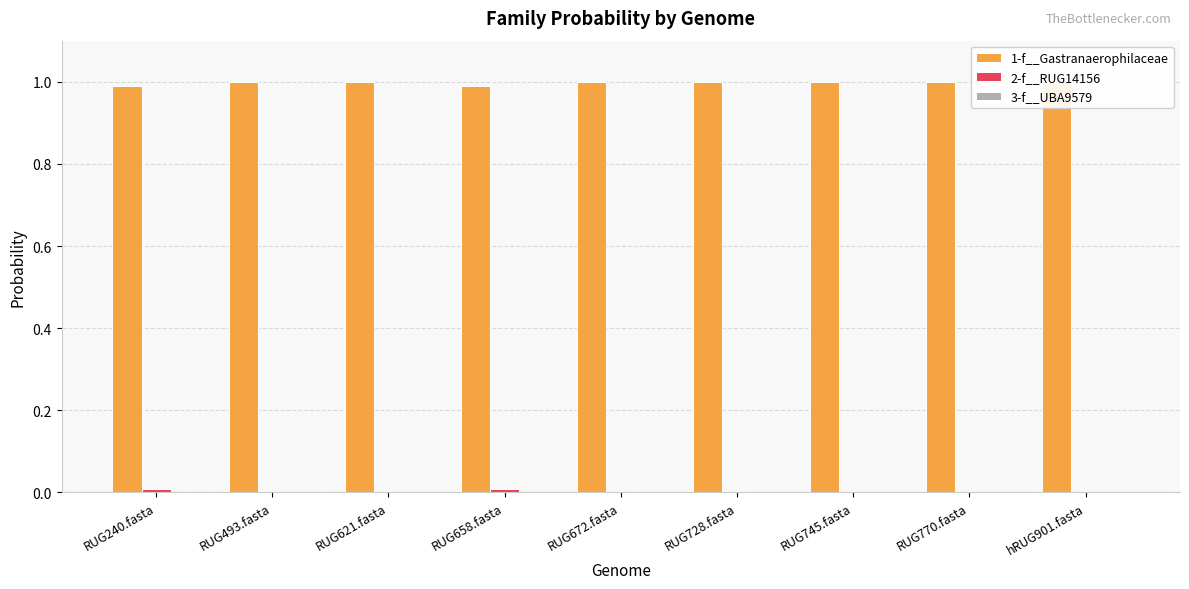

Is it true that 1-f__Gastranaerophilaceae equals 1.0 at RUG770.fasta?

True